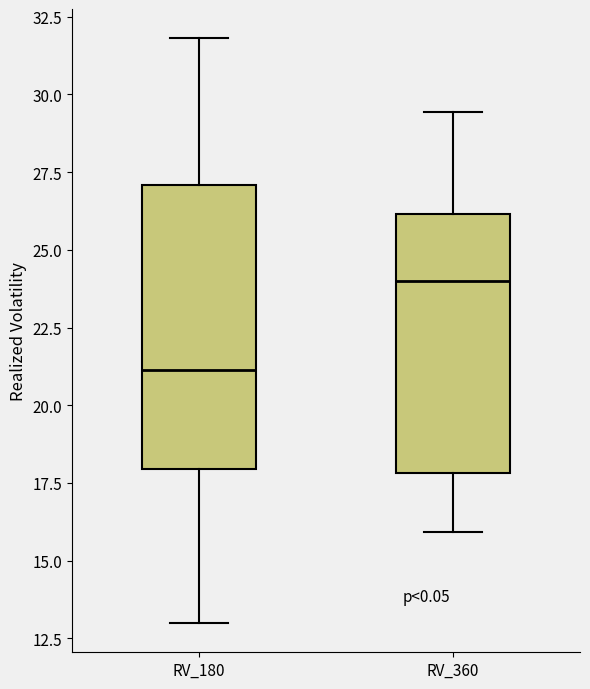

Comparing the boxes themselves (not the whiskers), which one is the tallest?

RV_180